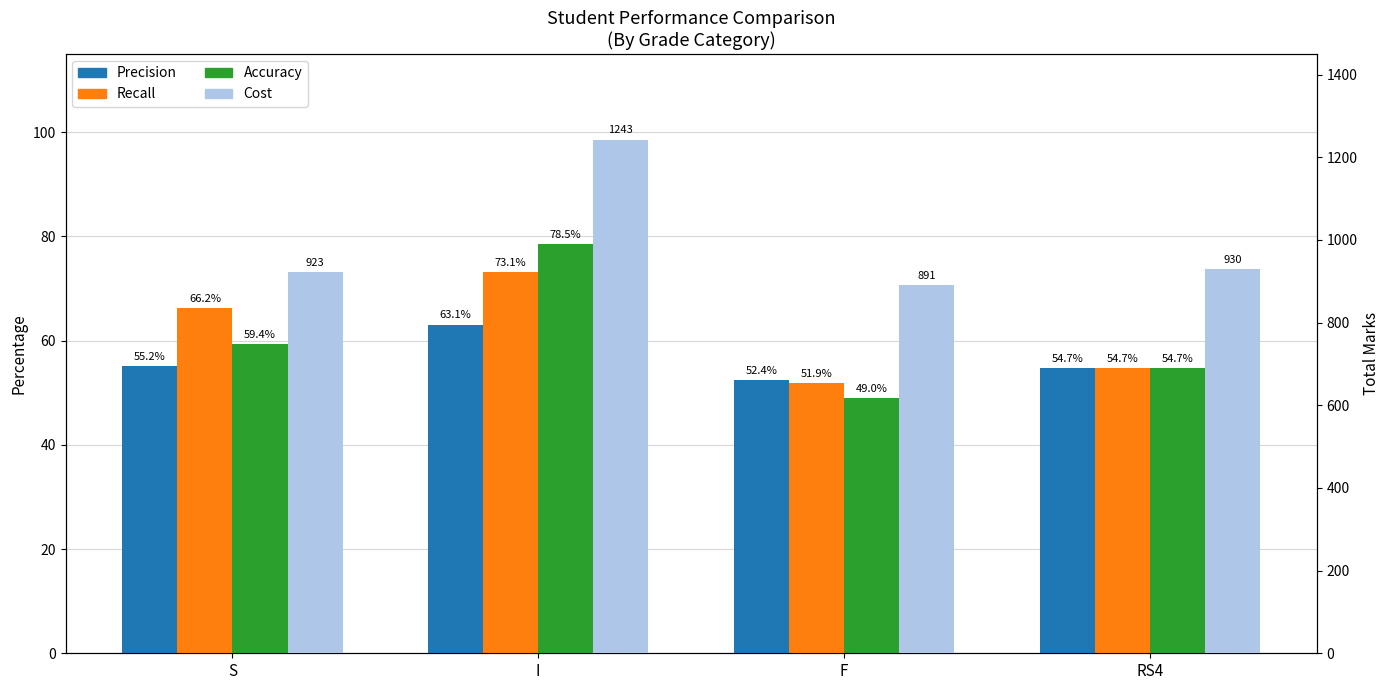

Is it true that Cost equals 1243.0 at I?

True